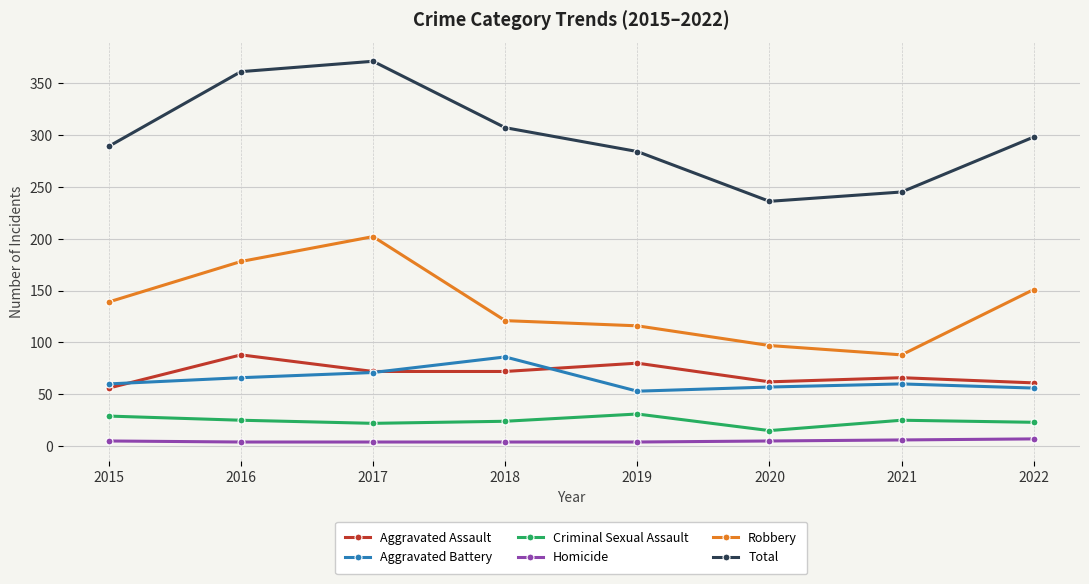

Which series has the largest total across all categories?

Total